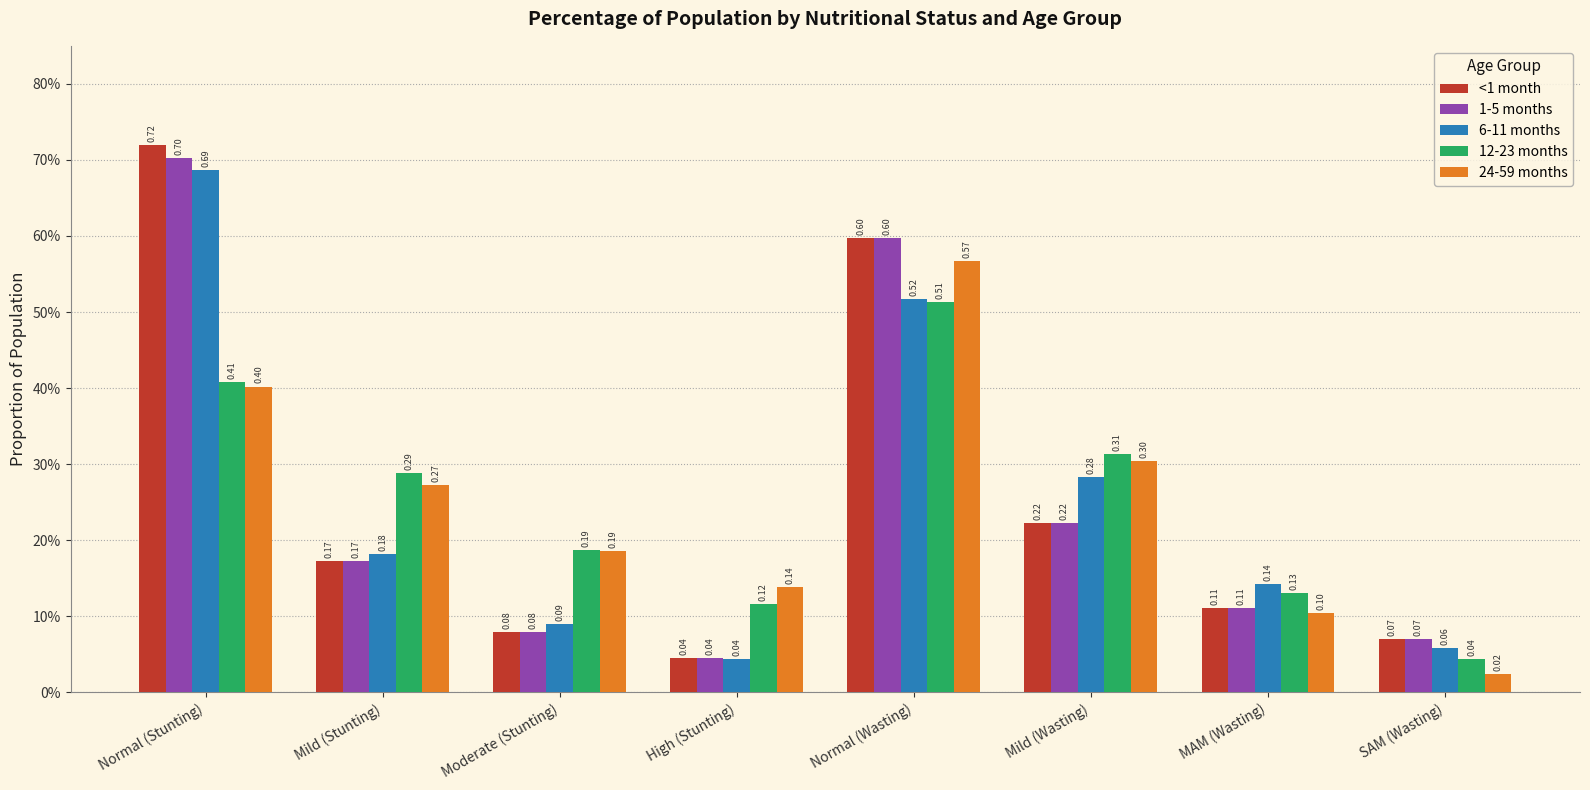

Which category has the highest value in the 24-59 months series?

Normal (Wasting)